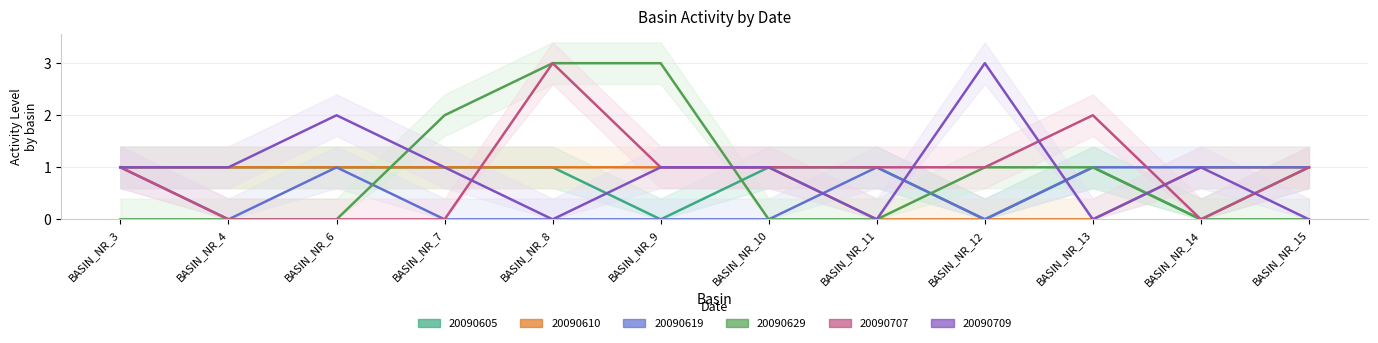

What is the spread (max minus min) of values at BASIN_NR_13?

2